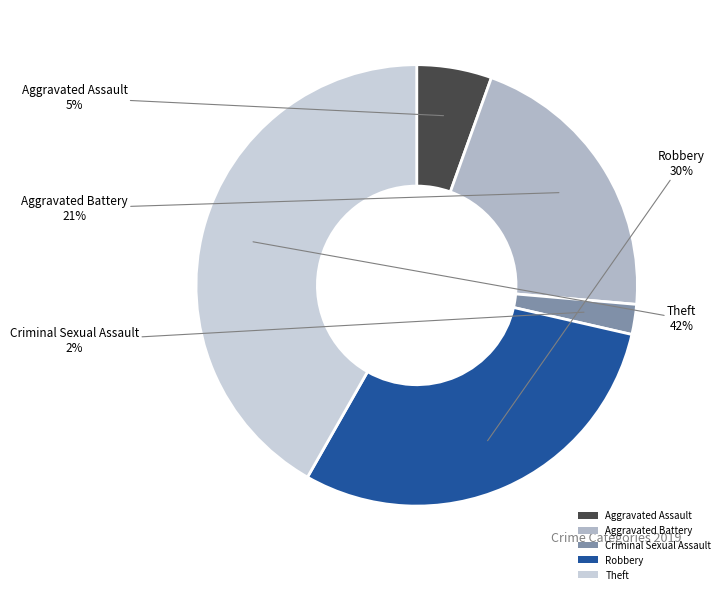

True or false: Aggravated Battery accounts for 32% of the total.

False